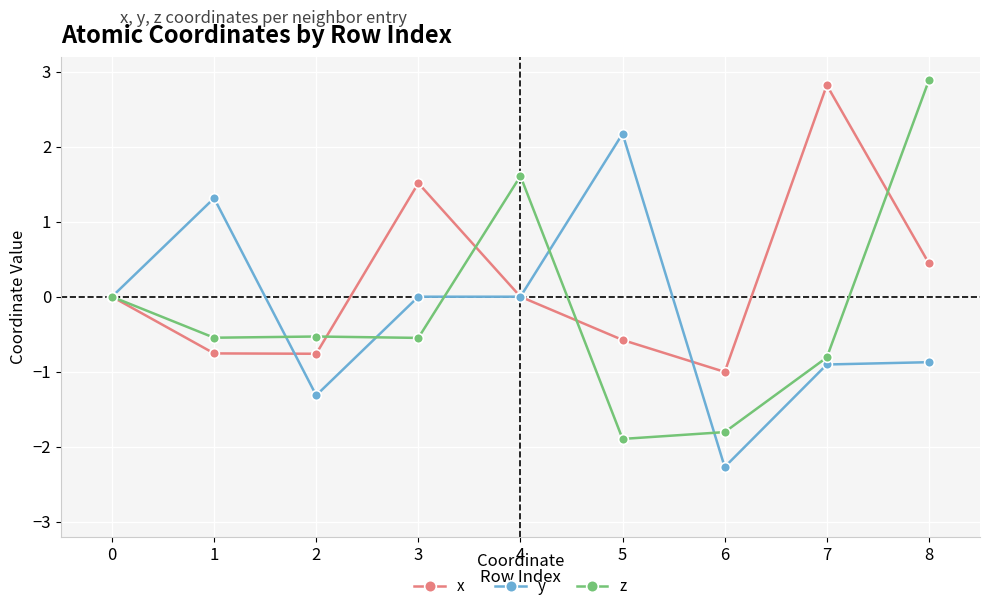

What is the maximum value for y?

2.2